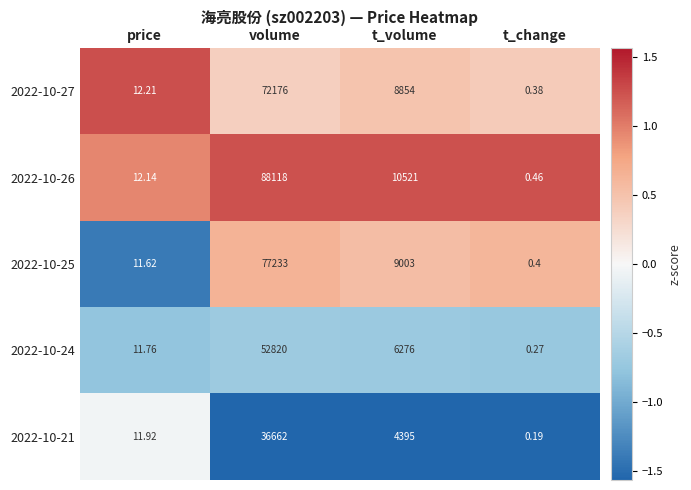

At which label does 2022-10-21 reach its peak?

volume